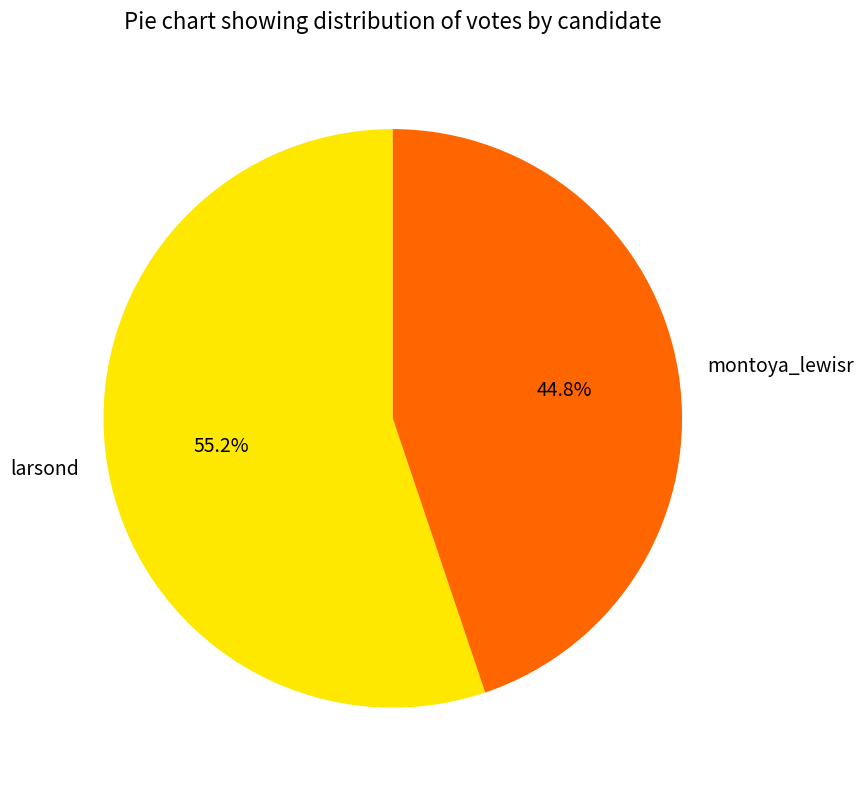

How many slices are in this pie chart?

2